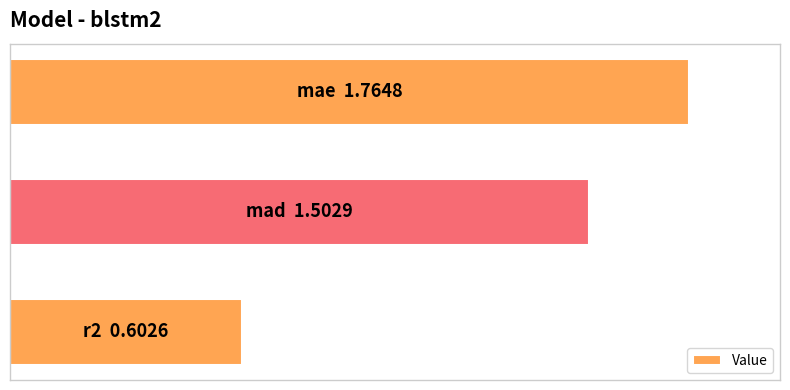

What is the sum of all values?

3.9